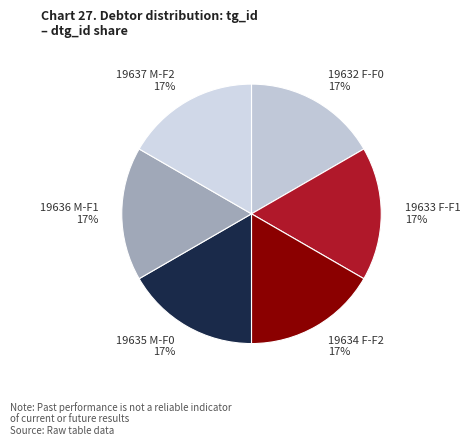

Combined, do 19633 F-F1 and 19634 F-F2 account for over 50%?

No